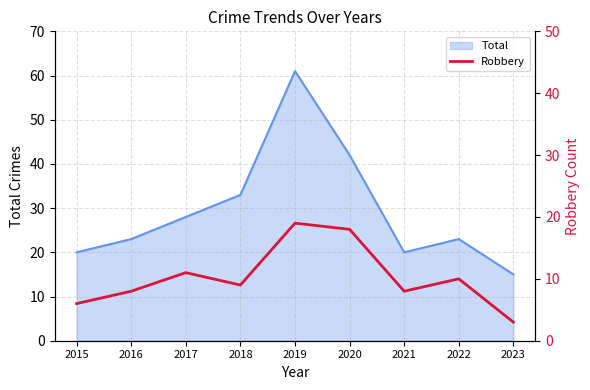

What is the maximum value for Total?

61